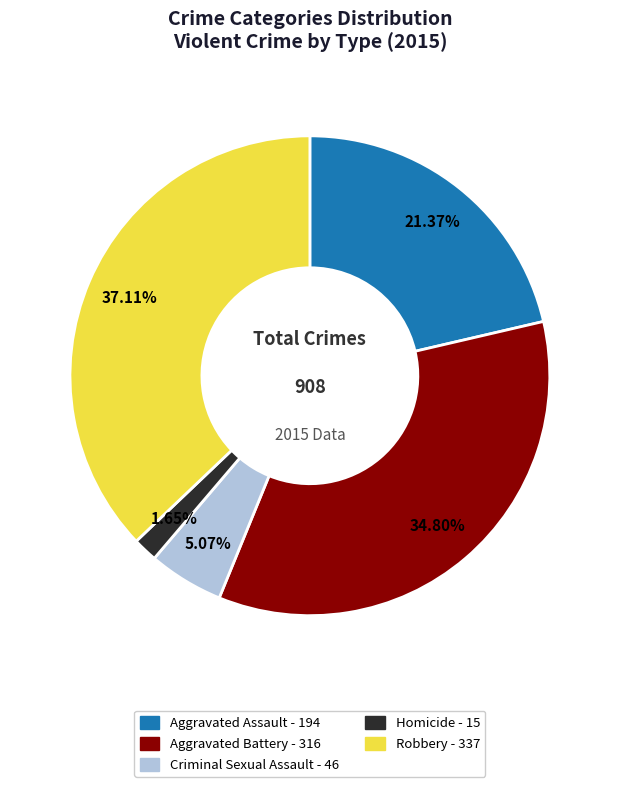

What percentage is the Aggravated Battery slice, to the nearest percent?

35%